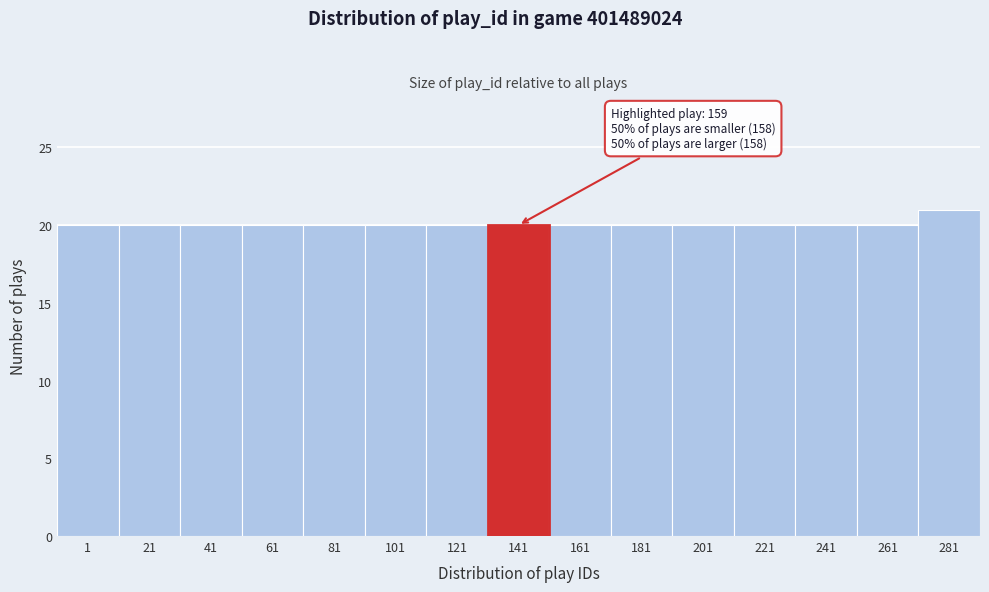

Reading left to right, transcribe all the data shown in this chart.

20	20	20	20	20	20	20	20	20	20	20	20	20	20	21